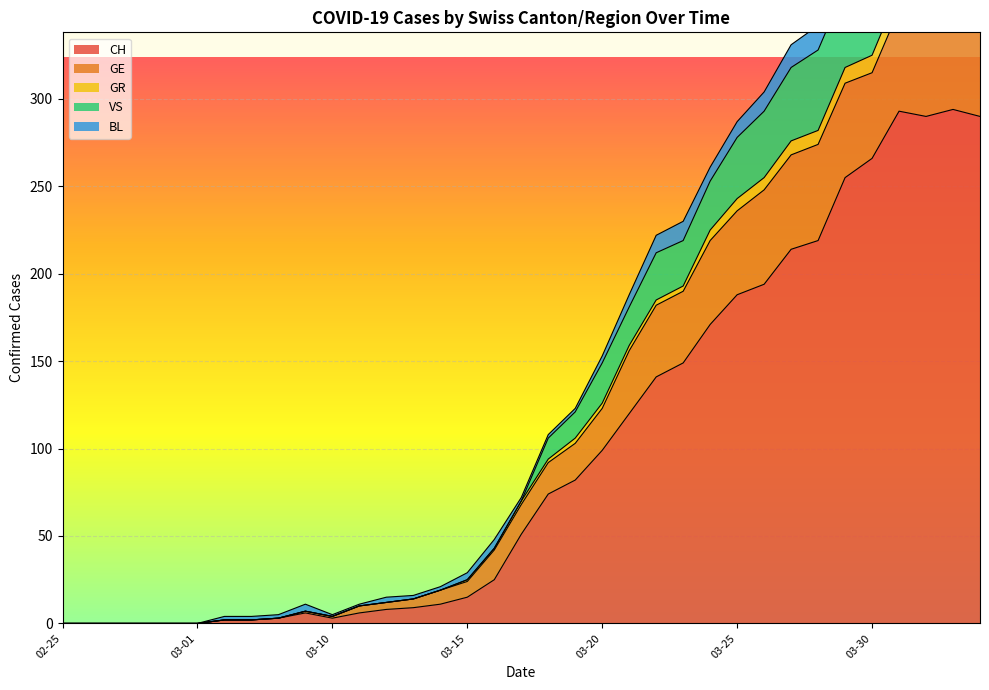

What is the difference between the CH values at 2020-03-26 and 2020-03-10?

191